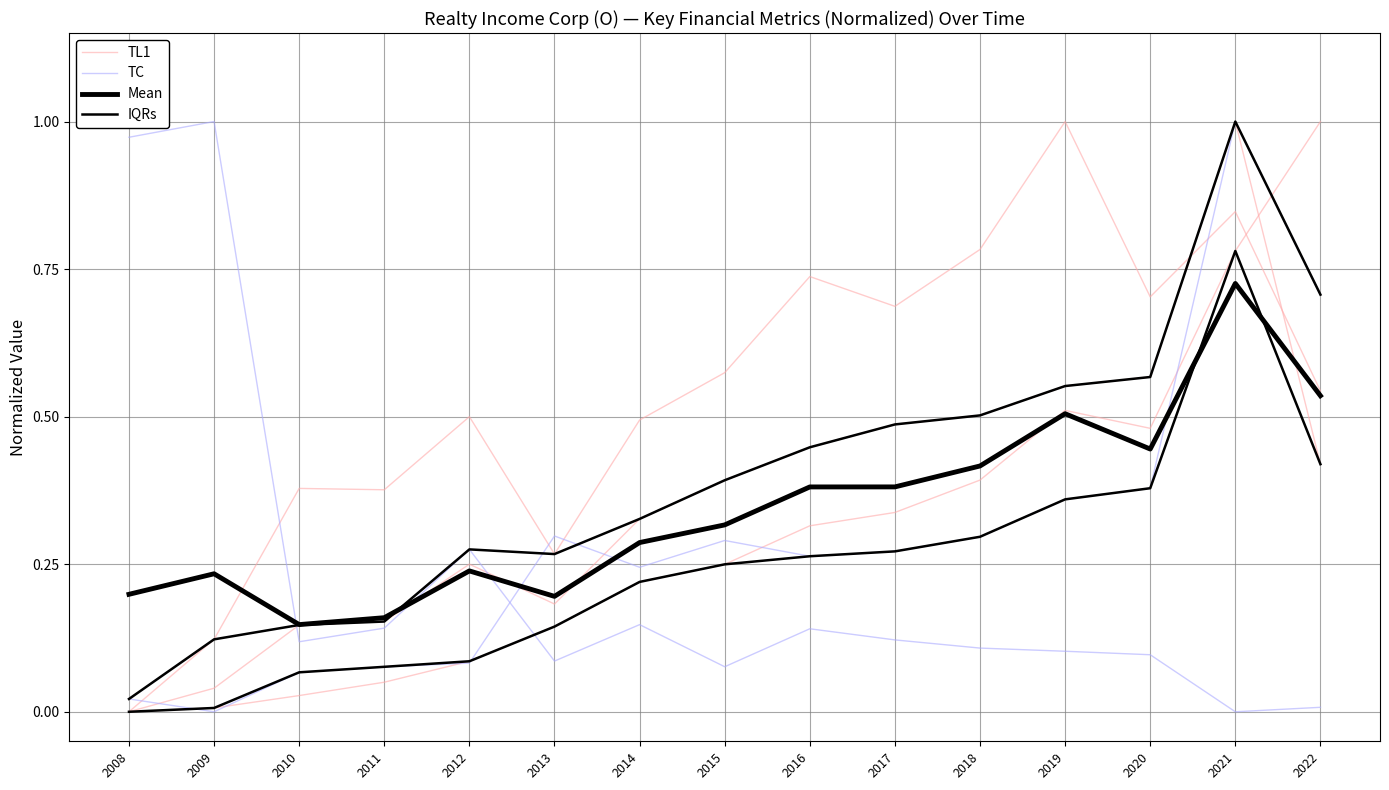

Does the chart display data point markers on the line(s)?

No